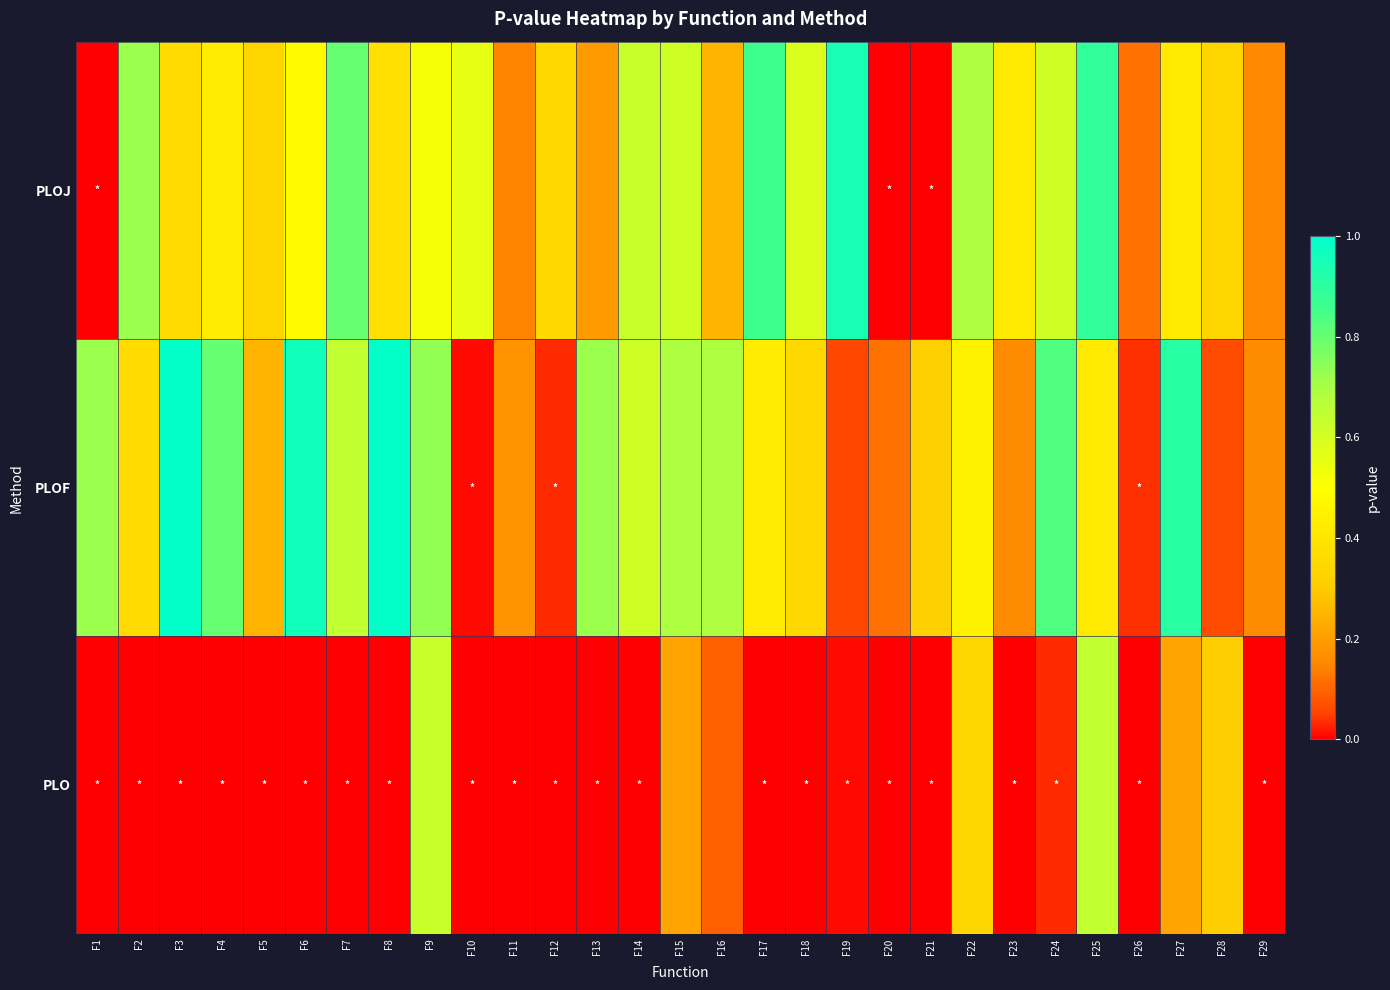

What is the maximum value shown in the chart?

1.0